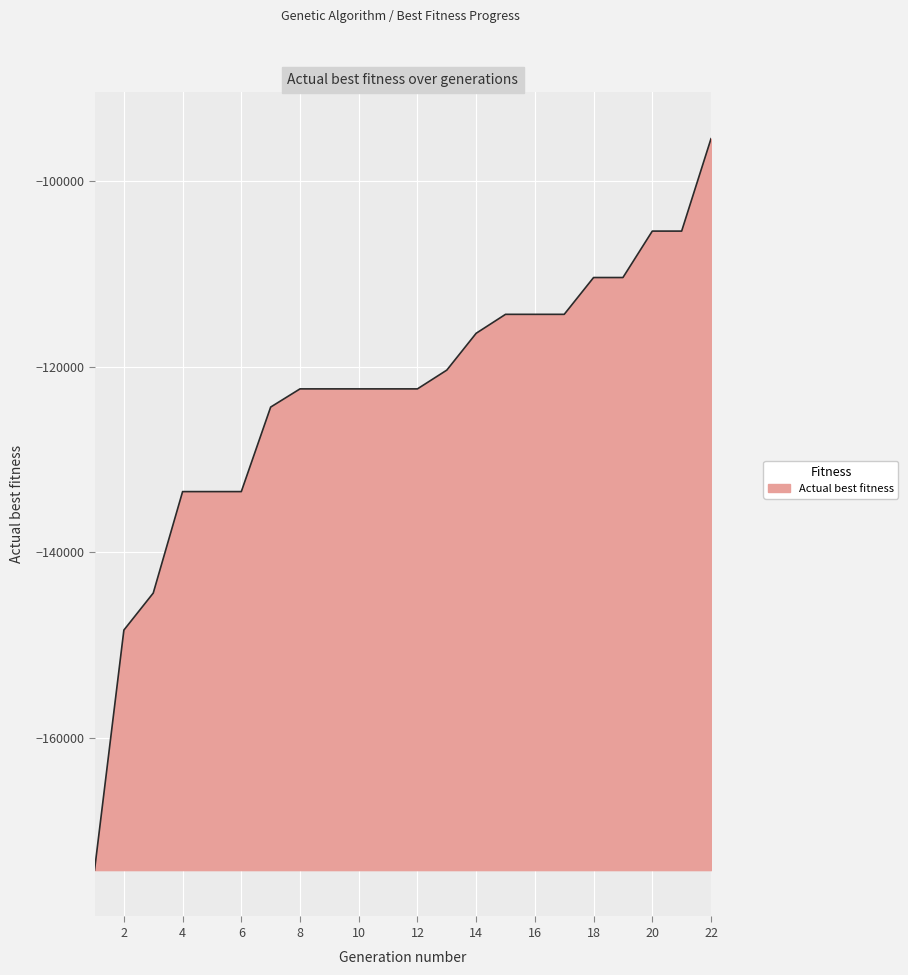

What is the difference between the maximum and minimum values?

78866